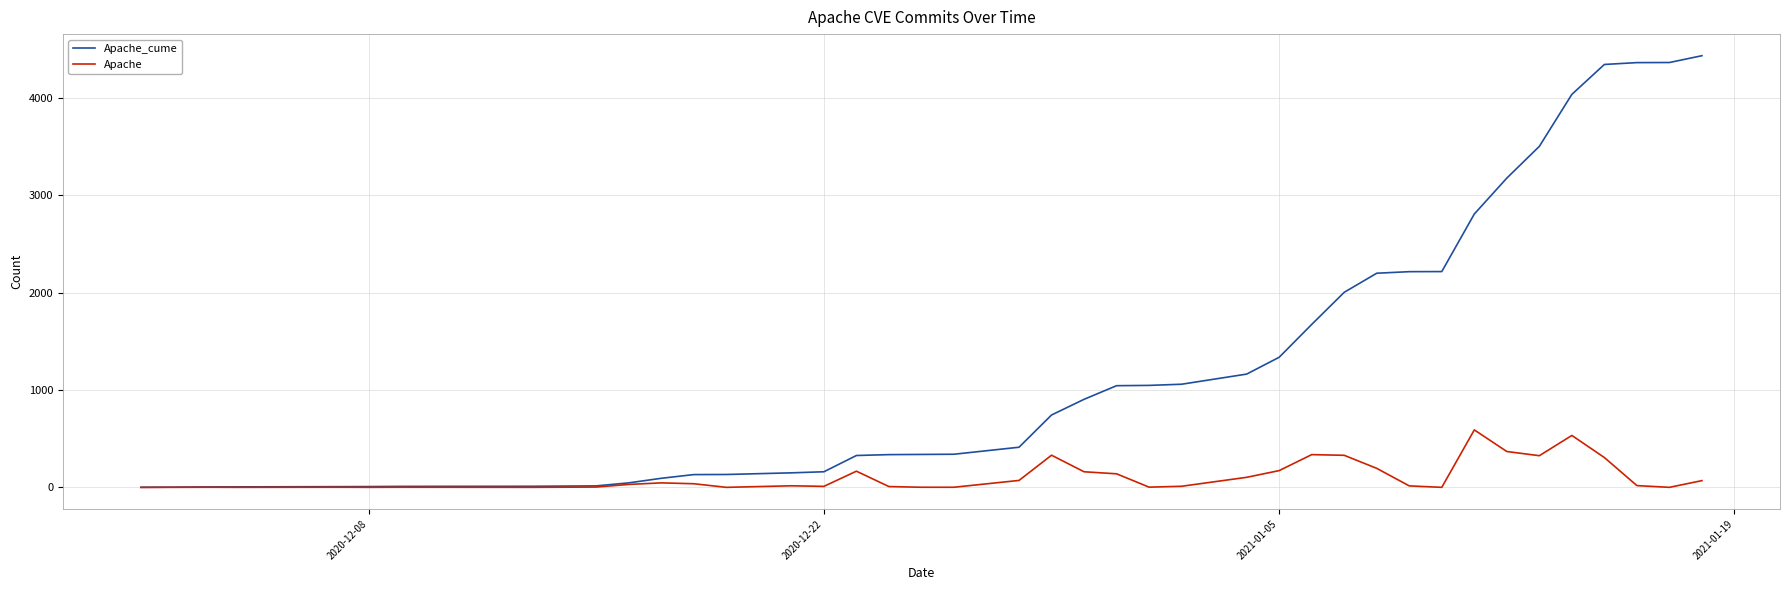

How many lines are shown in the chart?

2